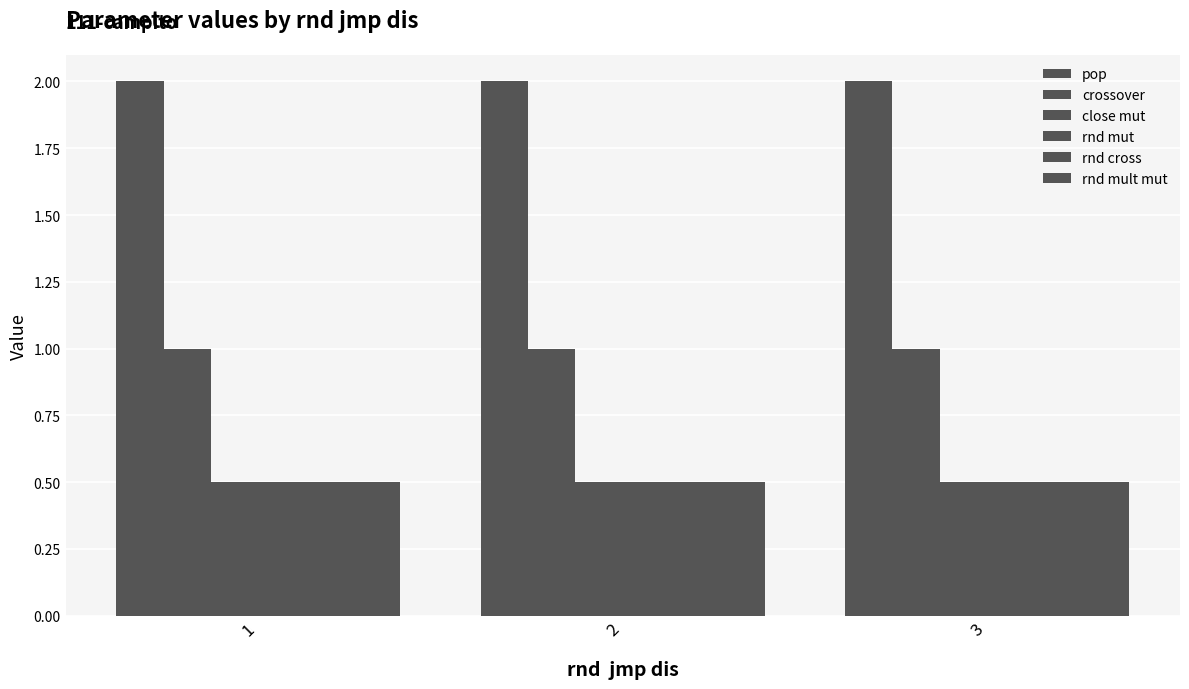

Between 3 and 1, which is larger?

3